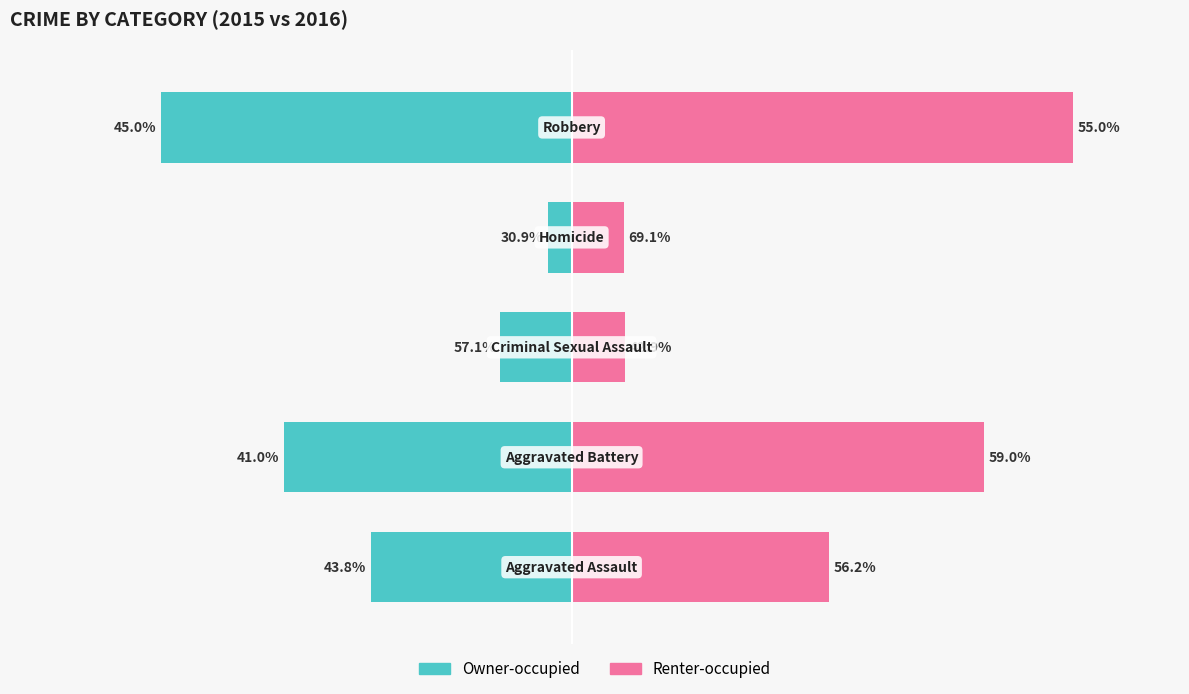

Which series has the largest range (max minus min)?

Renter-occupied